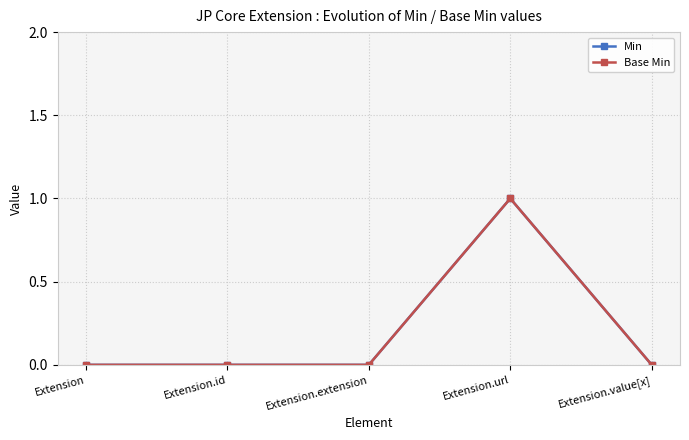

How many Base Min values are between 0 and 1?

5